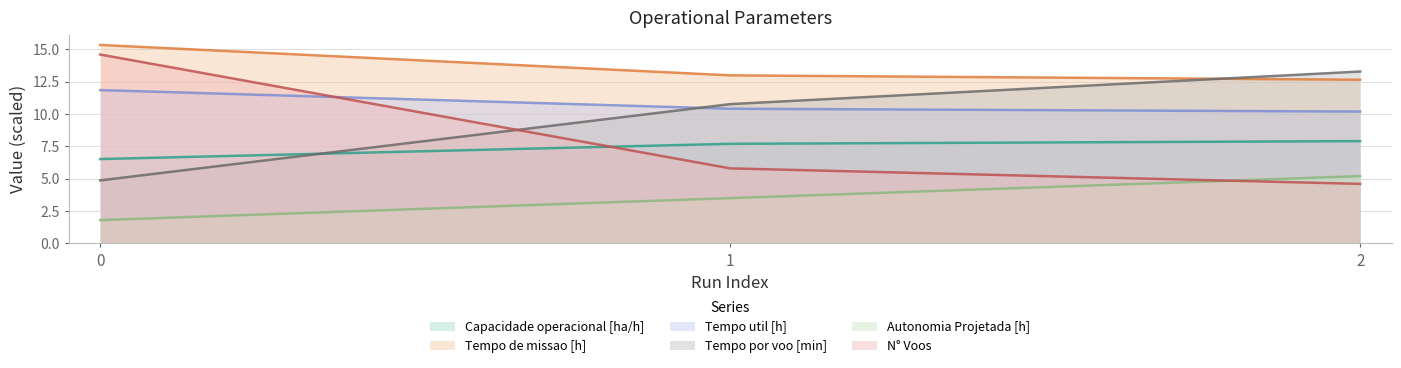

Read the Tempo por voo [min] value at 2.

13.3